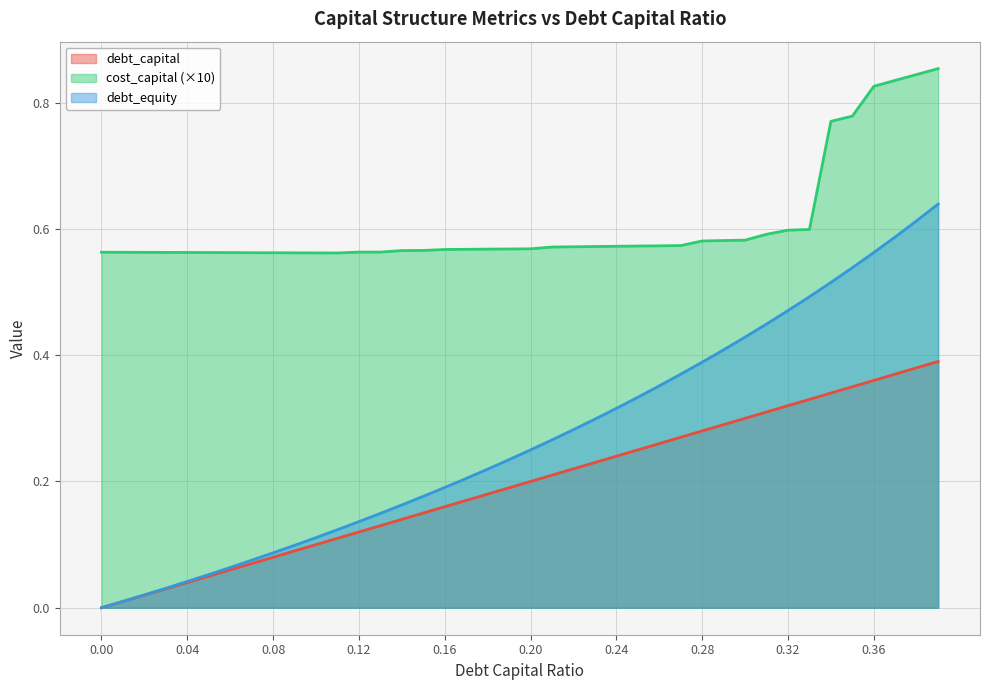

Is it true that cost_capital equals 0.6 at 0.18?

True